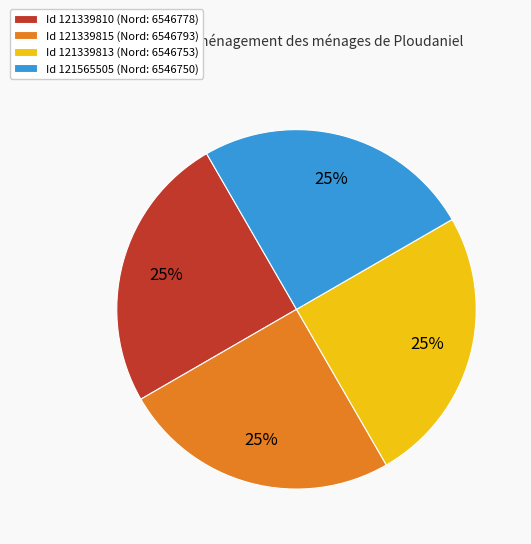

What is the ratio of the value at Id 121565505 (Nord: 6546750) to the value at Id 121339815 (Nord: 6546793)?

1.0